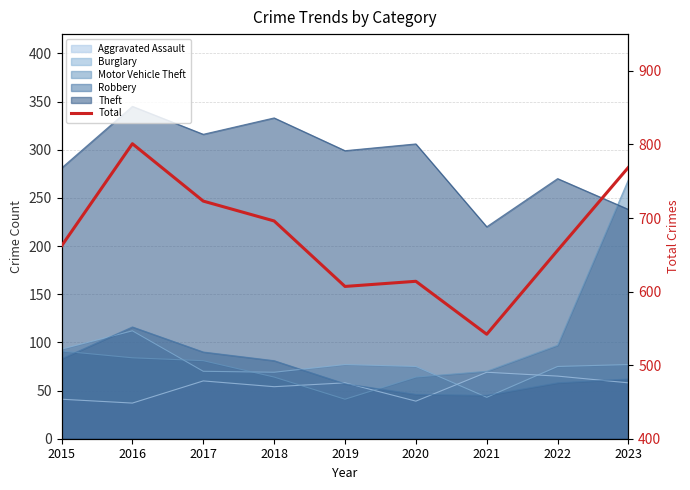

True or false: the data shows 241 at 2016.

False